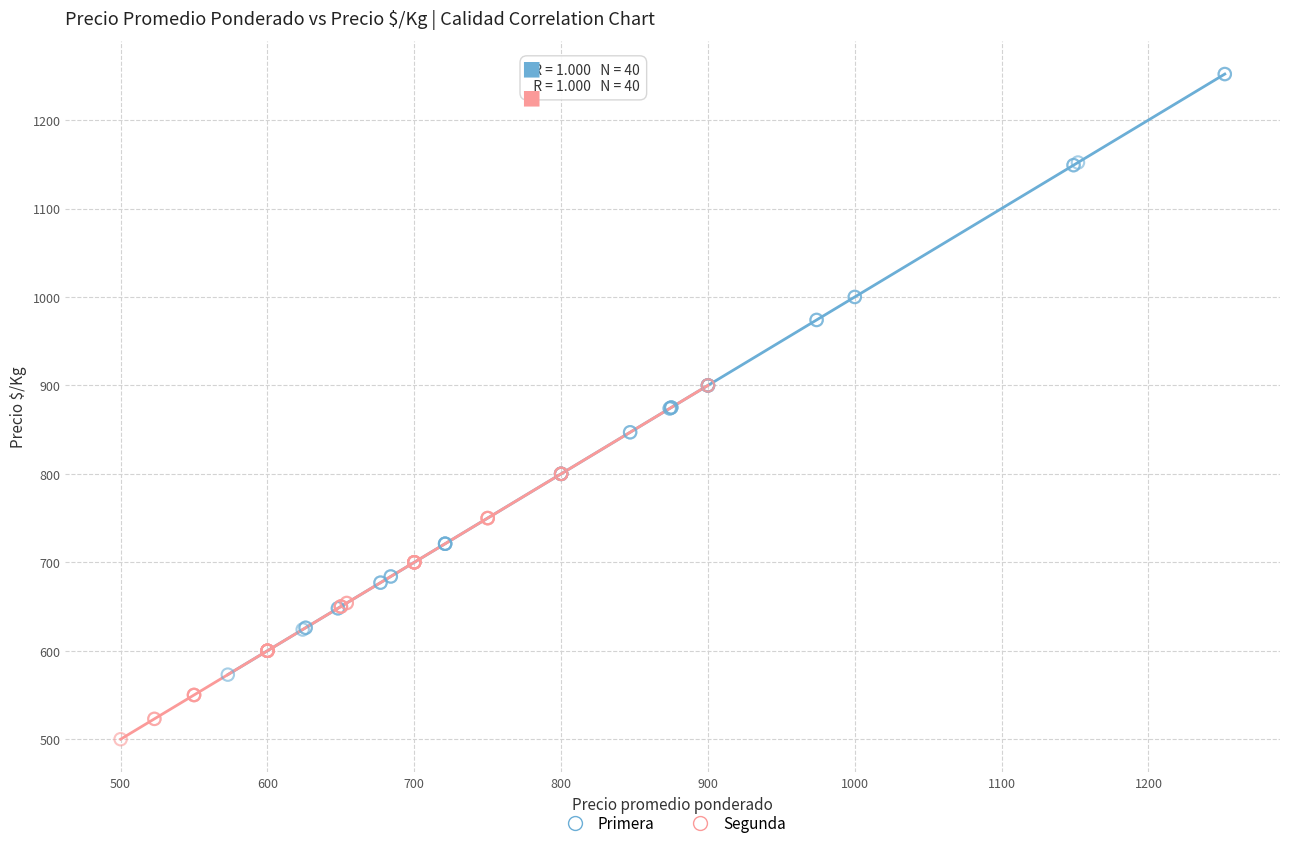

Which series has the largest Y range (max minus min)?

Primera